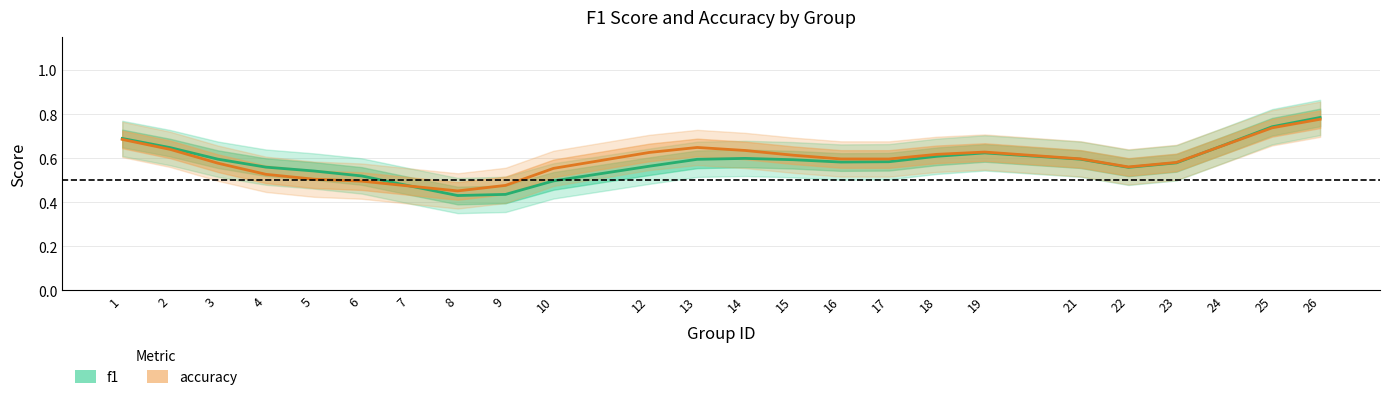

What is the difference between the second highest and second lowest values in the f1 series?

0.3